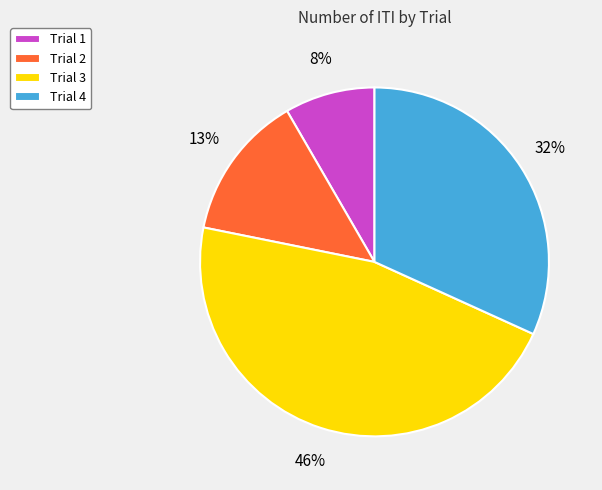

To the nearest percent, what is the average slice percentage?

25%